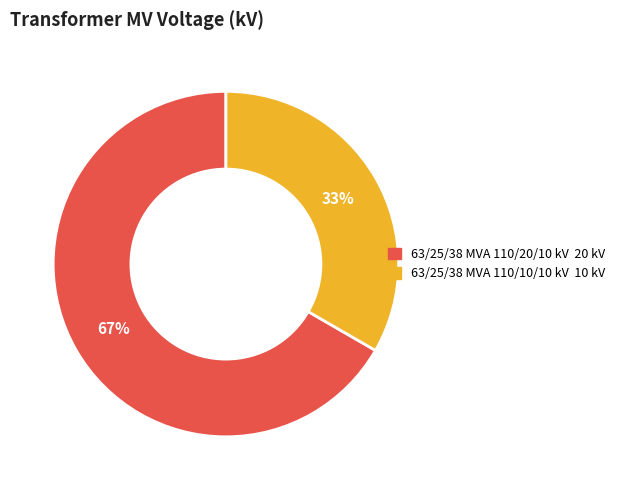

Approximately how many times larger is the value at 63/25/38 MVA 110/20/10 kV compared to 63/25/38 MVA 110/10/10 kV?

2.0